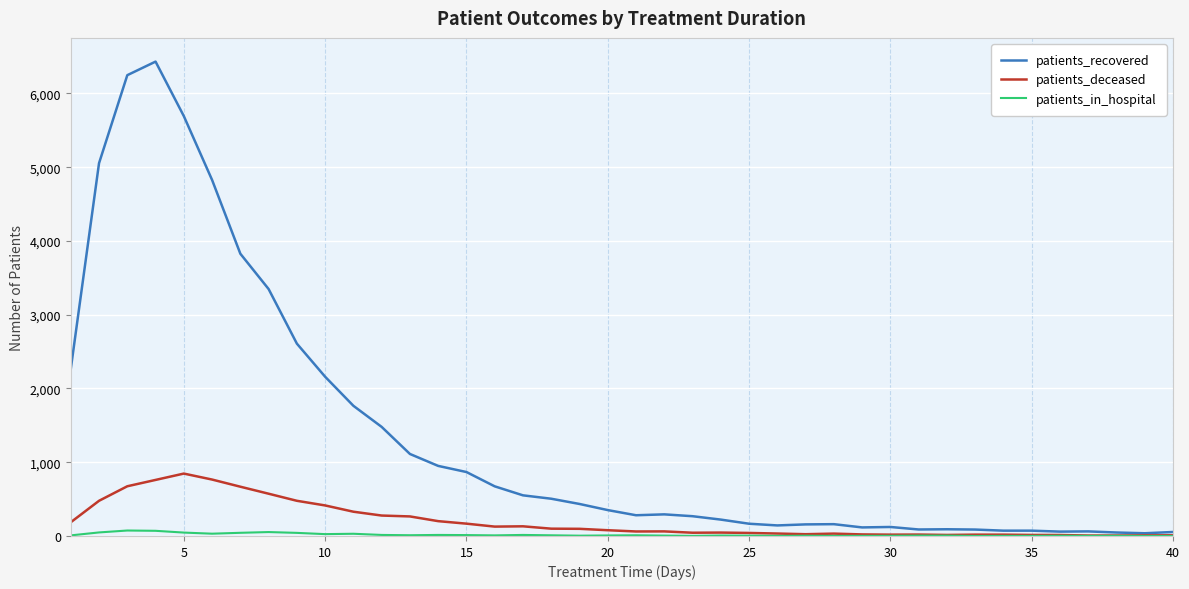

Which series has the largest range (max minus min)?

patients_recovered